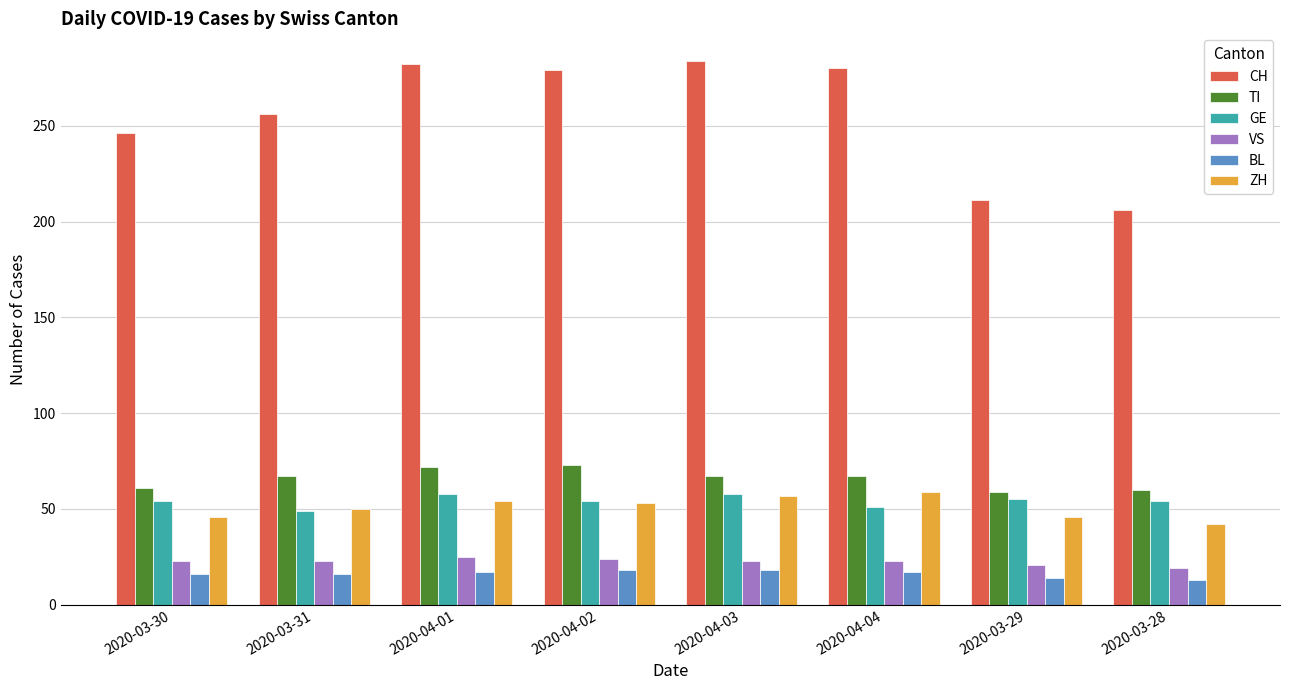

Which series changed the most between 2020-03-30 and 2020-04-03?

CH